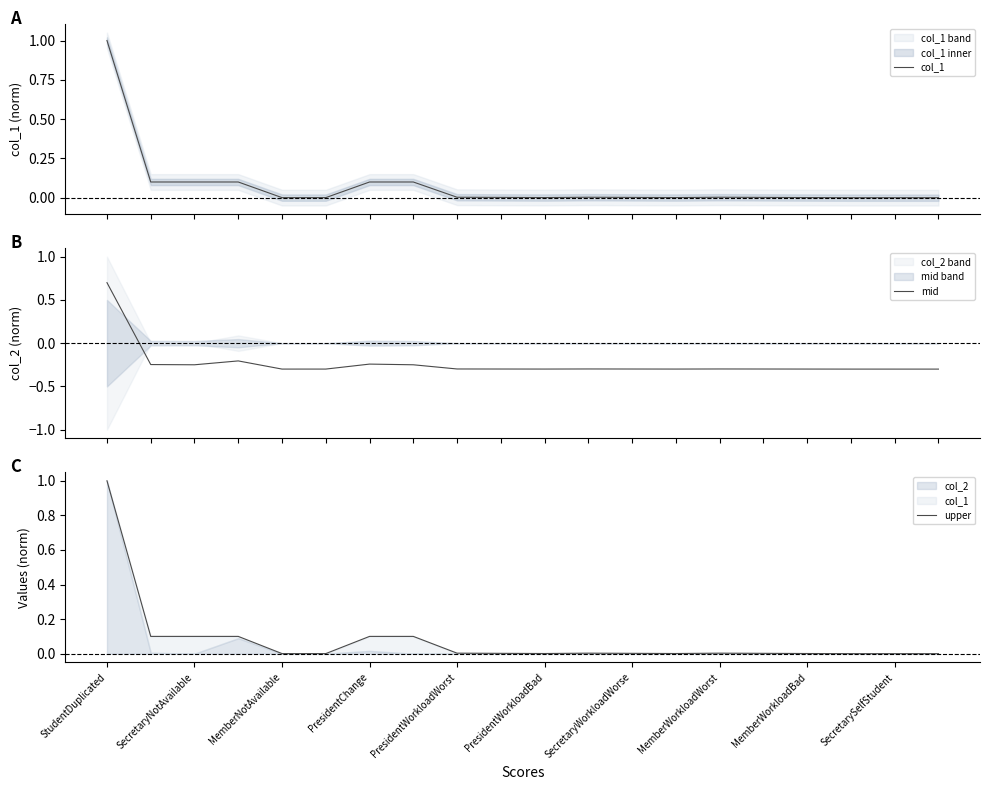

At which label does mid first exceed 0?

StudentDuplicated